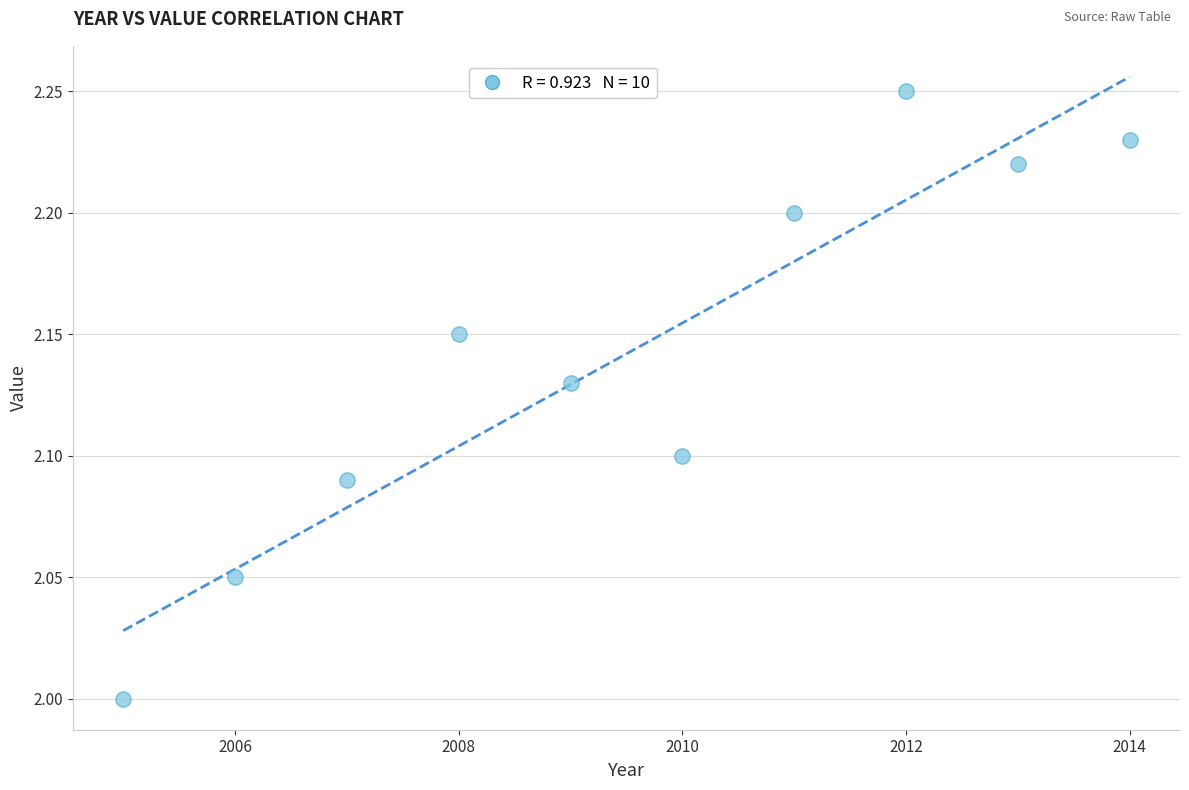

What is the range of X values (max minus min)?

9.0